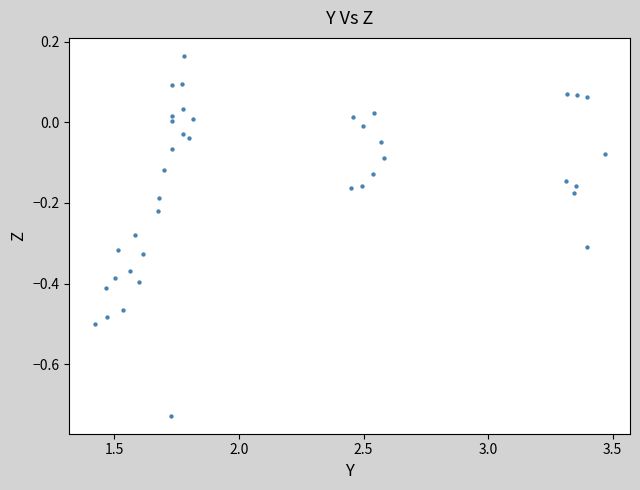

What is the range of X values (max minus min)?

2.0